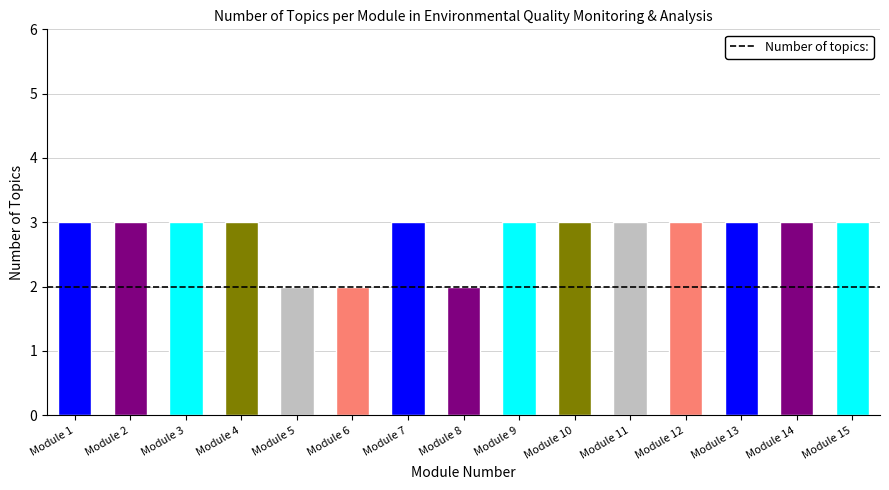

What is the difference between the second highest and minimum values?

1